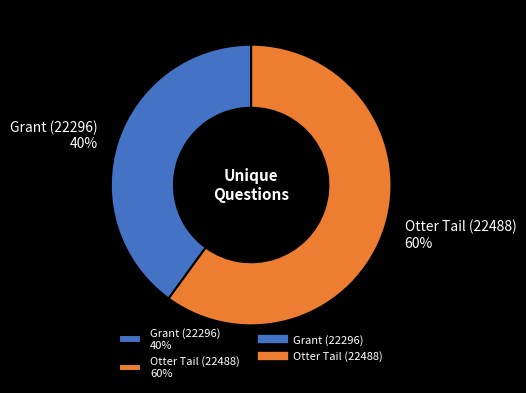

Approximately how many times larger is the value at Otter Tail (22488) 60% compared to Grant (22296) 40%?

1.5